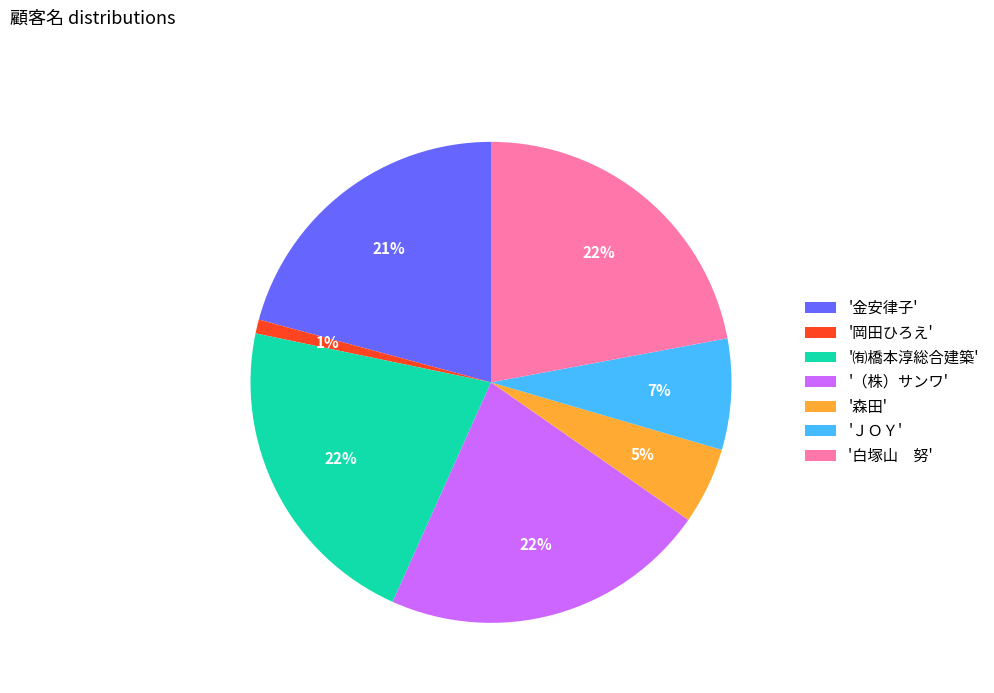

Count the number of slices in the pie.

7